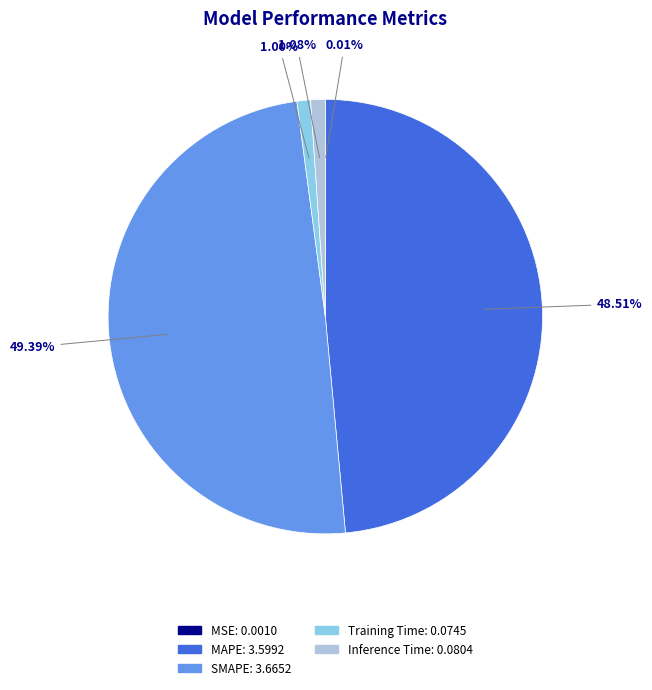

Which category has the biggest portion of the pie?

SMAPE